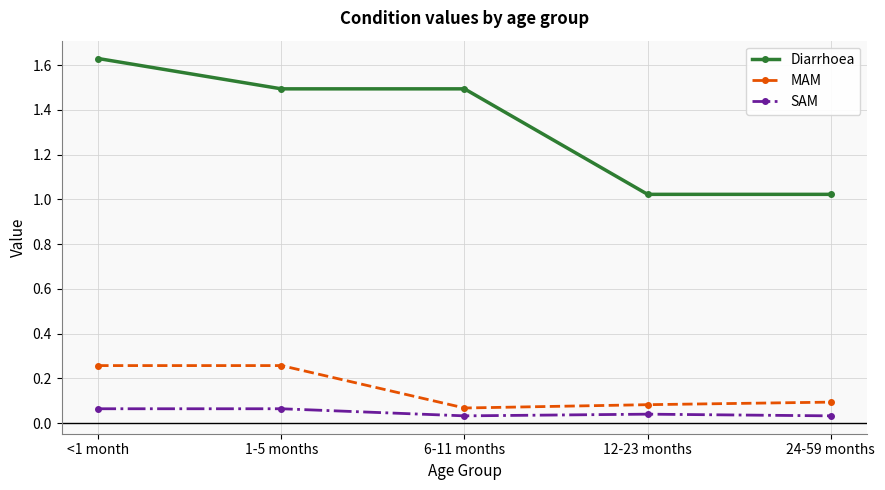

Which series has the widest spread of values?

Diarrhoea